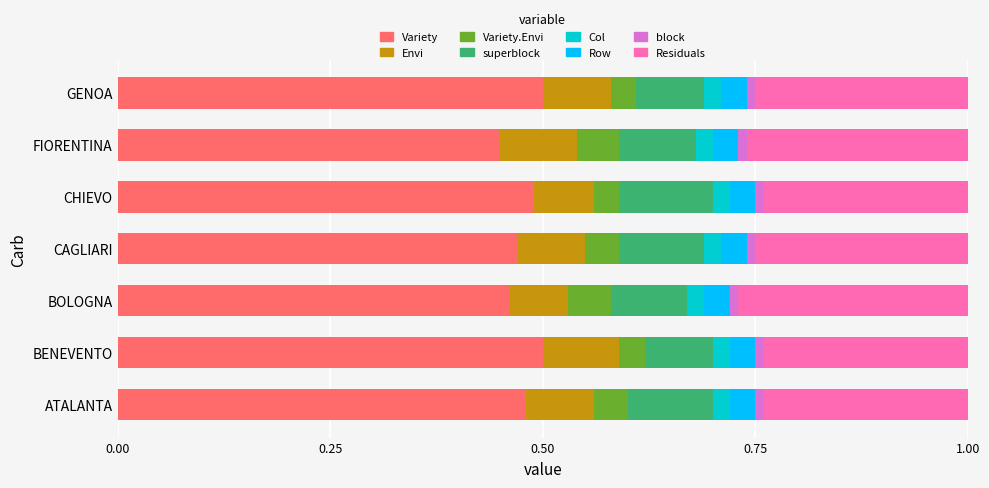

How many Variety values are between 0 and 1?

7